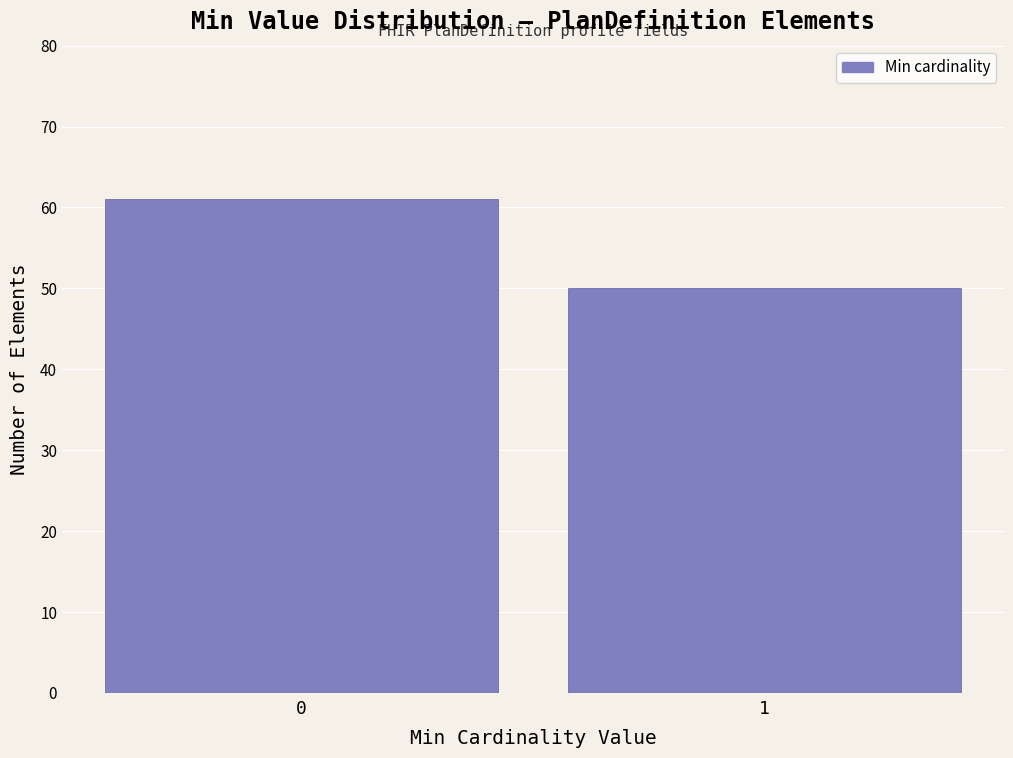

Reading left to right, extract all data points from this chart.

61	50